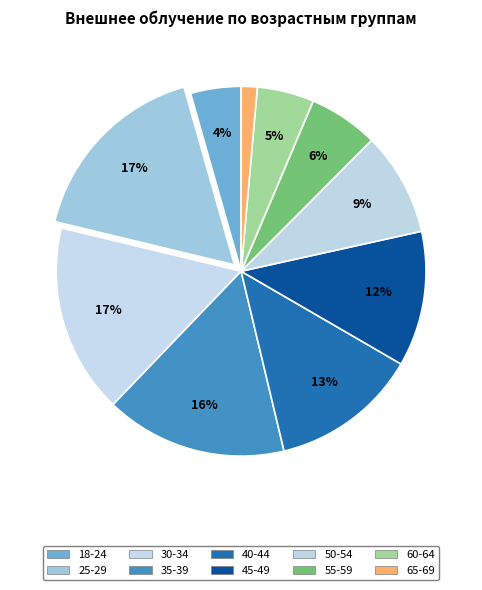

Between 25-29 and 35-39, which is larger?

25-29